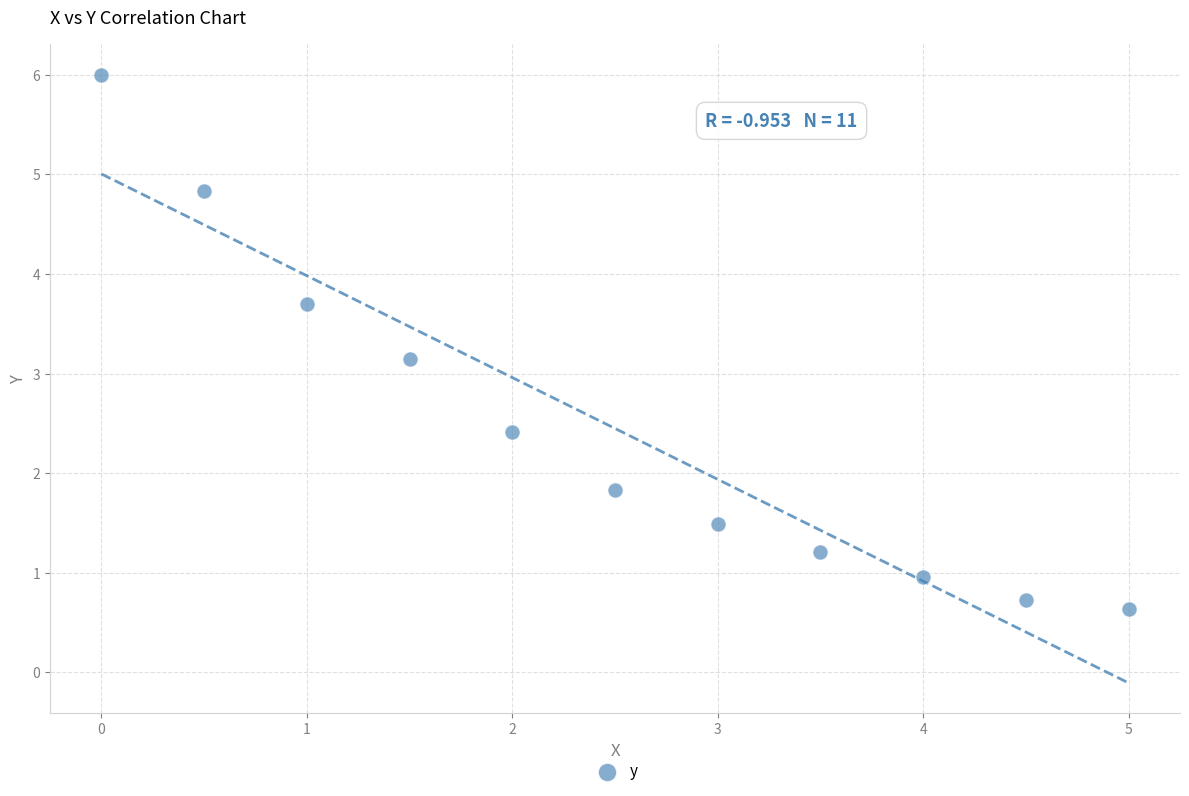

What is the range of Y values (max minus min)?

5.4